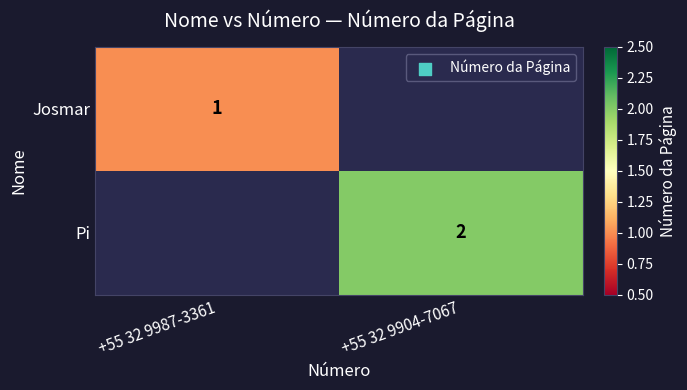

True or false: Pi has a value of 2 at +55 32 9904-7067.

True